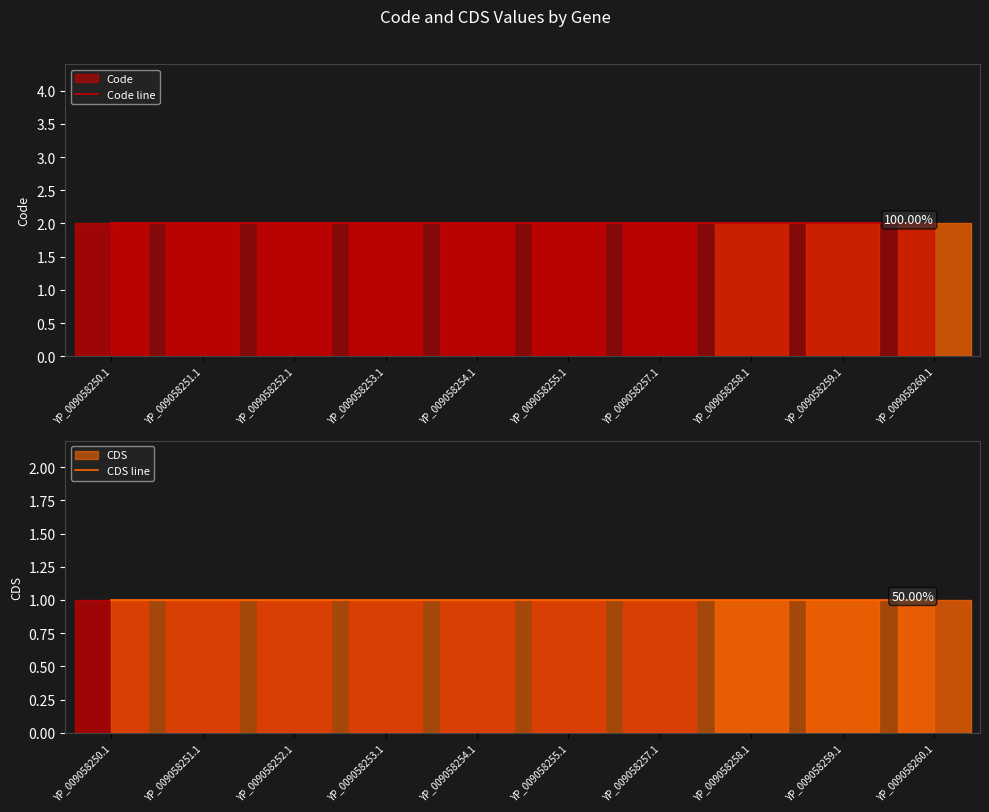

Which series has the widest spread of values?

Code line